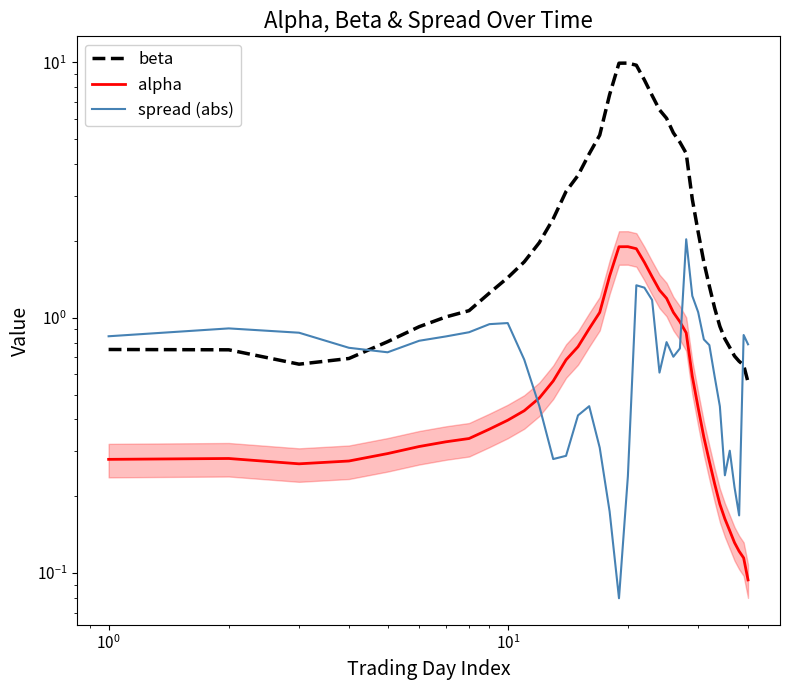

Reading left to right, extract all data points from this chart.

beta: 0.8	0.7	0.7	0.7	0.8	0.9	1.0	1.1	1.3	1.4	1.7	2.0	2.4	3.1	3.6	4.4	5.2	7.5	9.9	9.9	9.8	8.5	7.4	6.5	6.0	5.3	4.9	4.4	2.9	2.2	1.7	1.3	1.1	0.9	0.8	0.8	0.7	0.7	0.7	0.6
alpha: 0.3	0.3	0.3	0.3	0.3	0.3	0.3	0.3	0.4	0.4	0.4	0.5	0.6	0.7	0.8	0.9	1.0	1.5	1.9	1.9	1.9	1.6	1.4	1.3	1.2	1.0	1.0	0.9	0.6	0.4	0.3	0.3	0.2	0.2	0.2	0.1	0.1	0.1	0.1	0.1
spread (abs): 0.8	0.9	0.9	0.8	0.7	0.8	0.8	0.9	0.9	1.0	0.7	0.5	0.3	0.3	0.4	0.5	0.3	0.2	0.1	0.2	1.3	1.3	1.2	0.6	0.8	0.7	0.8	2.0	1.2	1.1	0.8	0.8	0.6	0.5	0.2	0.3	0.2	0.2	0.9	0.8